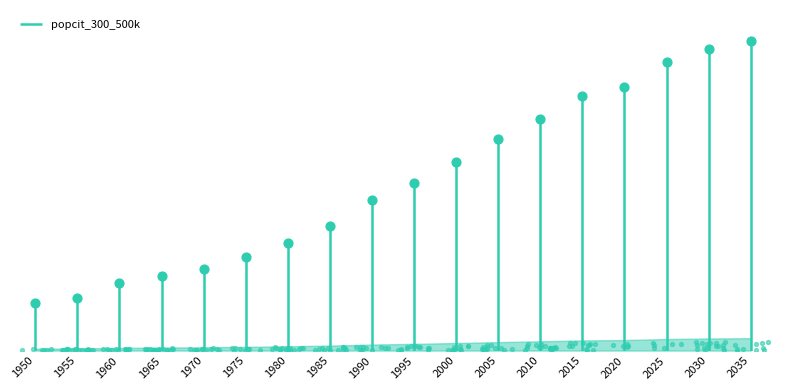

What is the change in value from 1955 to 1980?

+57639775